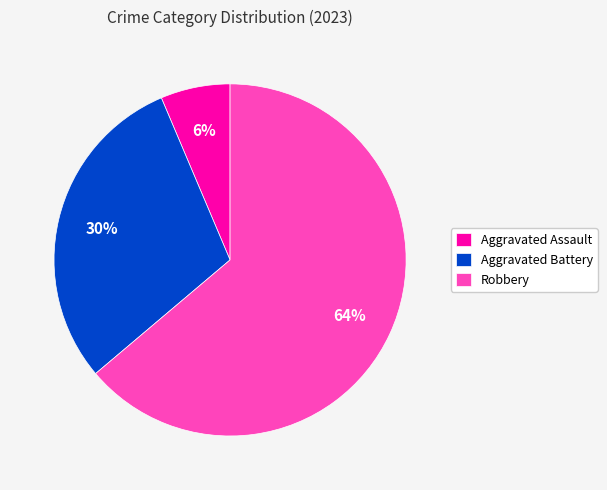

Do Aggravated Battery and Aggravated Assault together represent more than half of the pie?

No